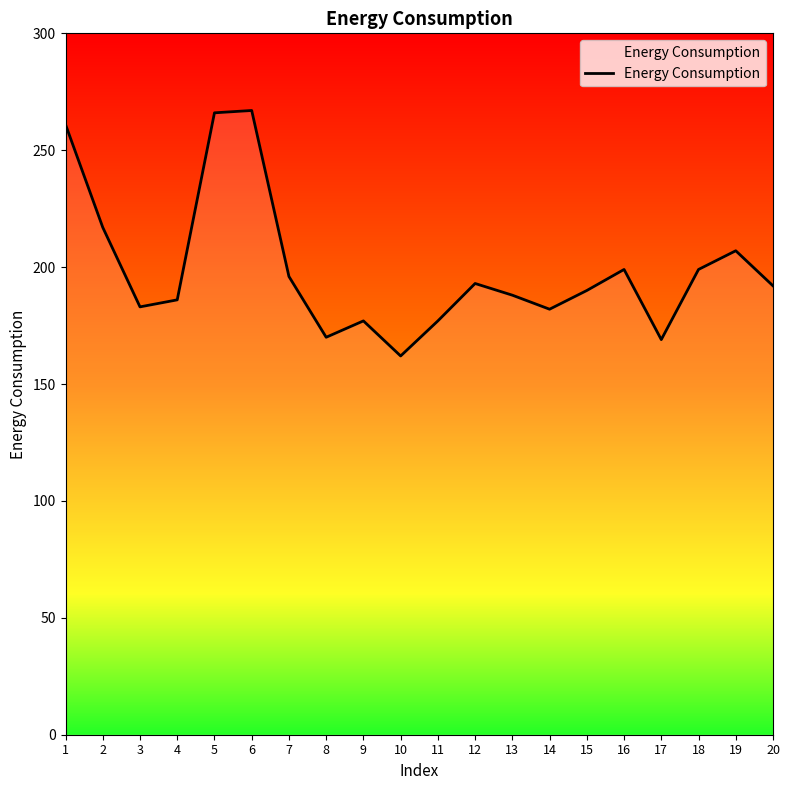

At which label does the data first exceed 192?

1